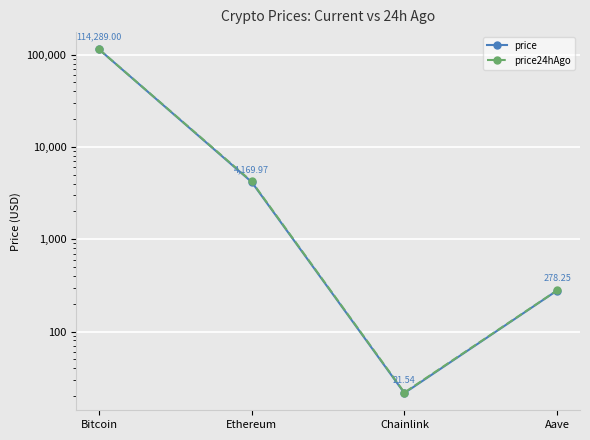

What is the sum of all price24hAgo values?

118750.9